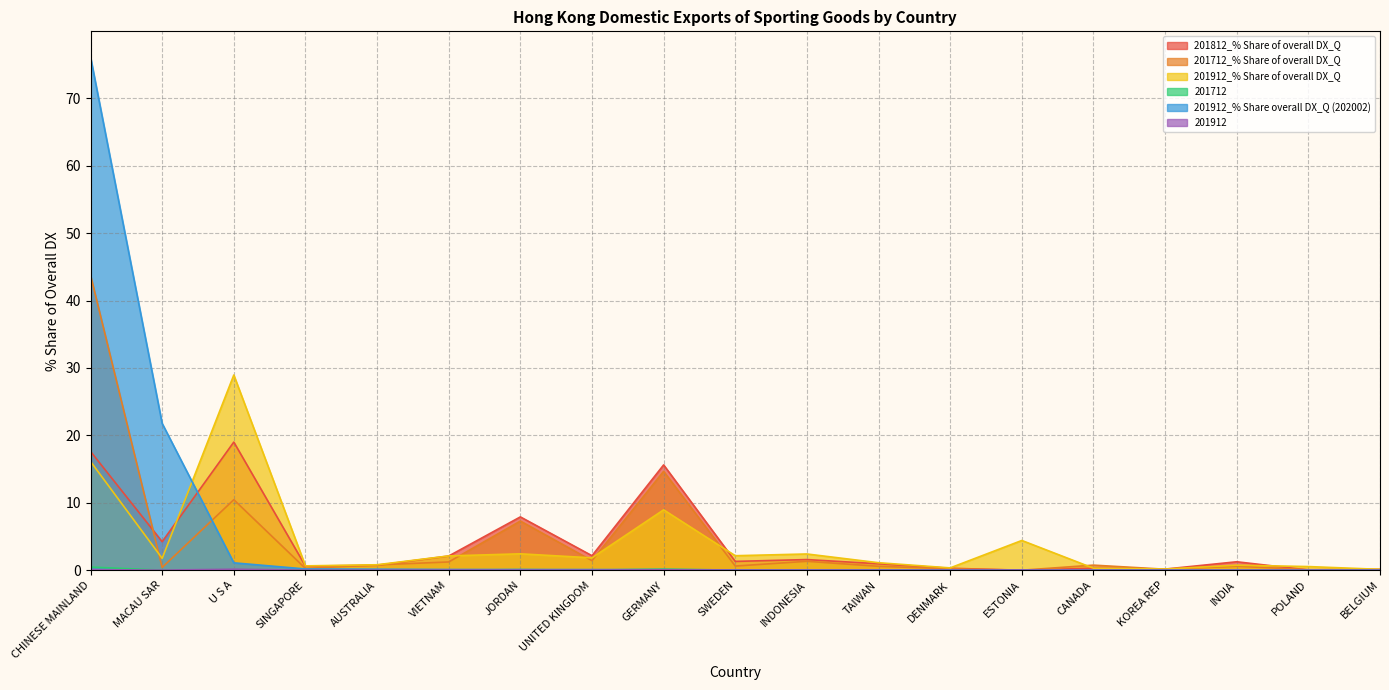

At how many categories does at least one series exceed 59?

1